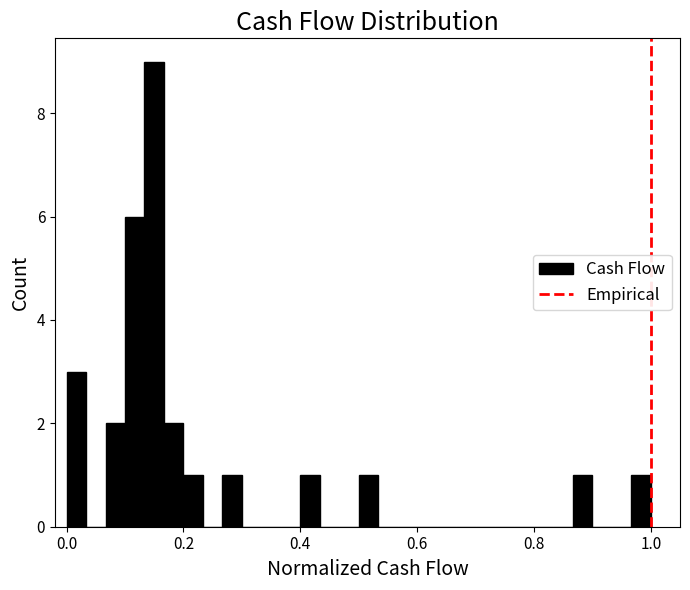

Around what value on the x-axis is the tallest bar? Give the approximate position of its centre, as read against the axis.

0.16